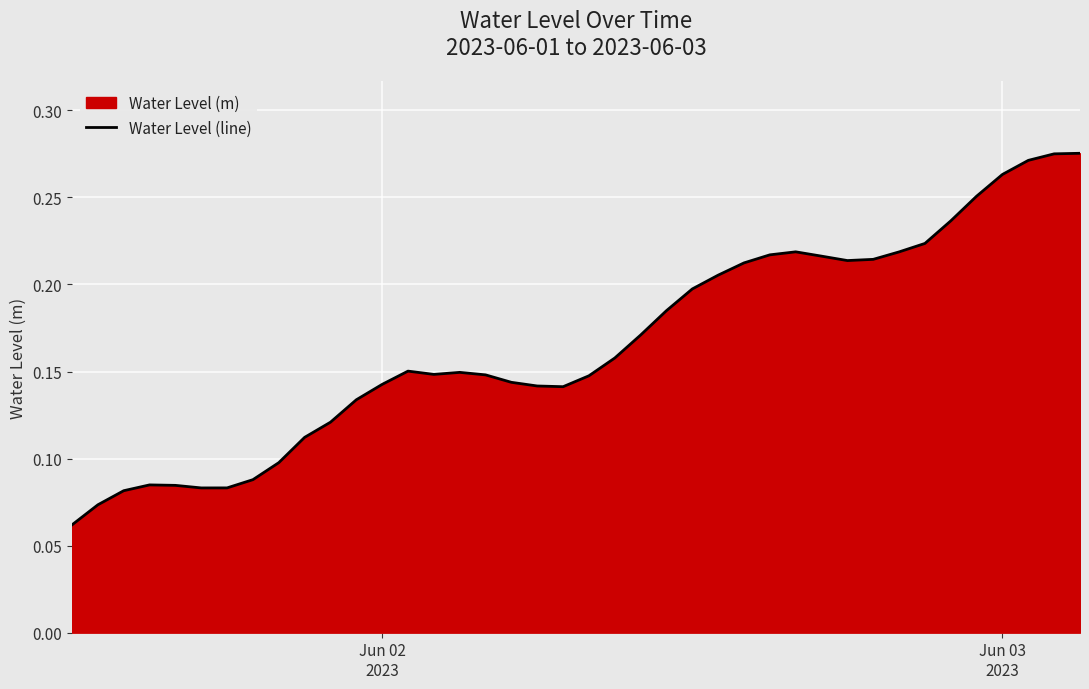

How many points are higher than both their immediate neighbors (excluding endpoints)?

4